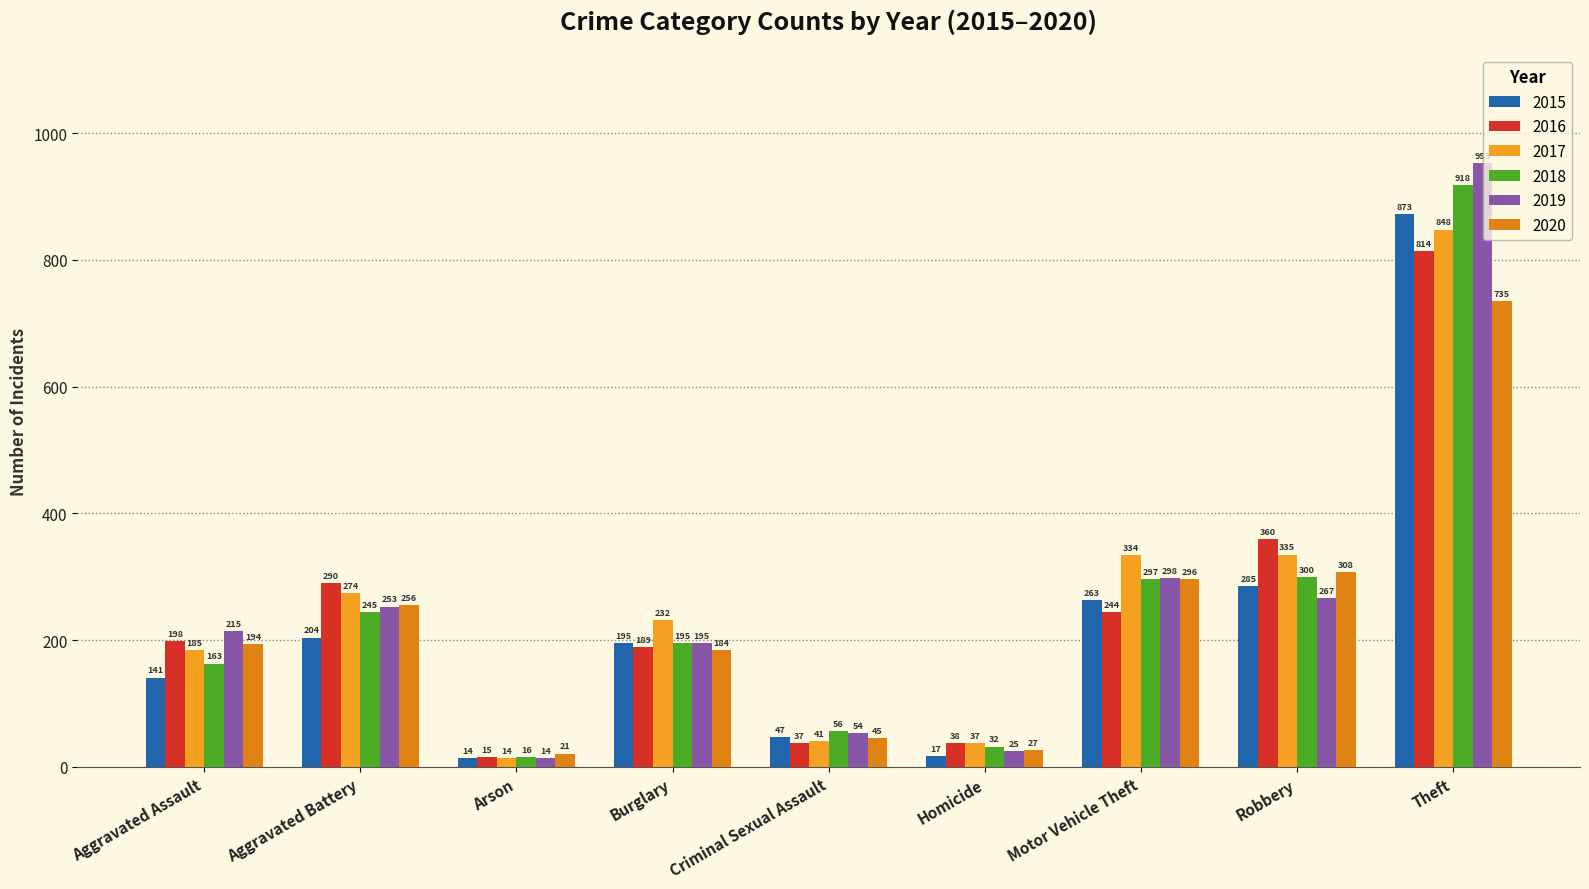

At which category is the sum across all series the highest?

Theft